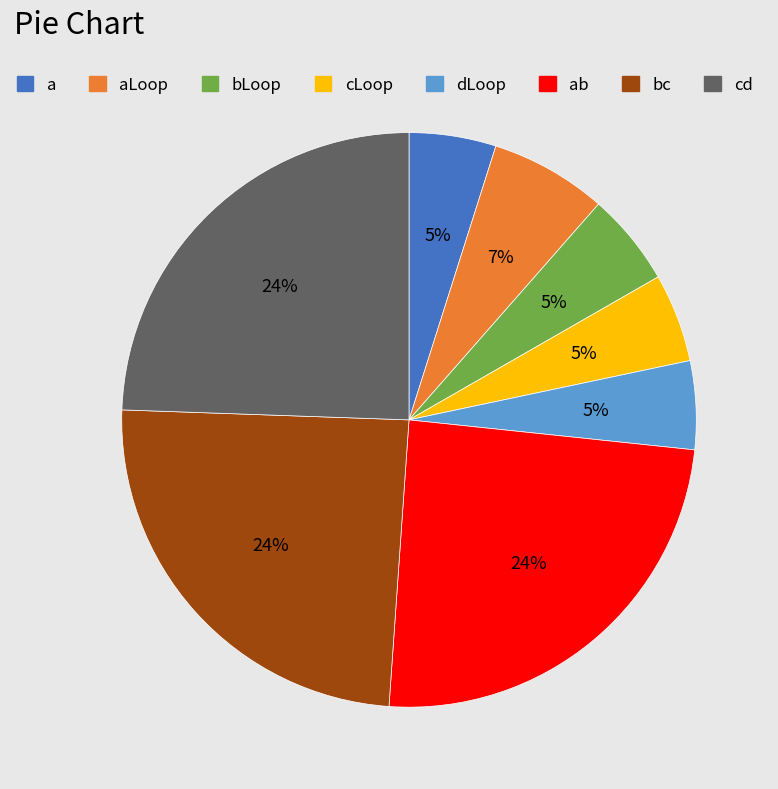

True or false: cd accounts for 13% of the total.

False